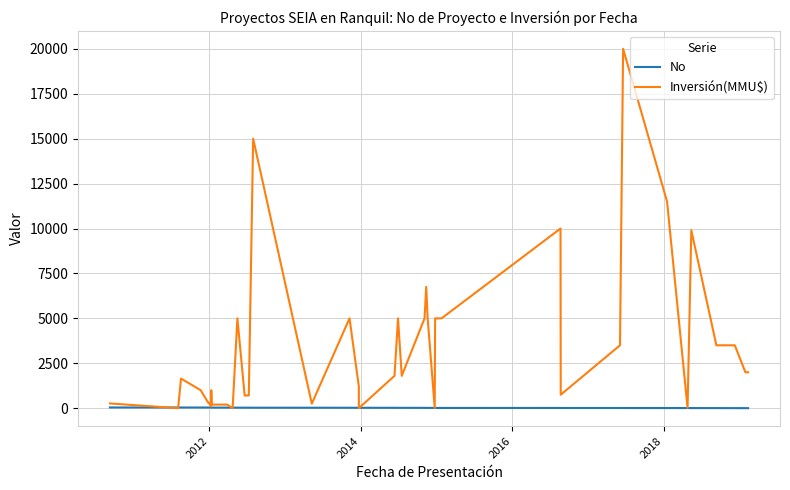

Which series has the widest spread of values?

Inversión(MMU$)